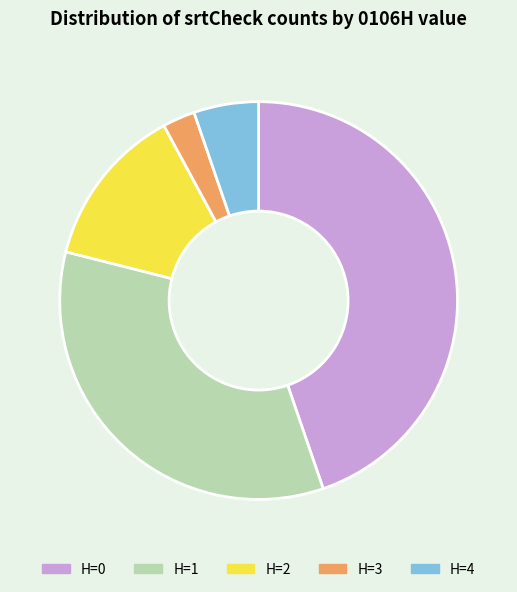

Which category has the biggest portion of the pie?

H=0